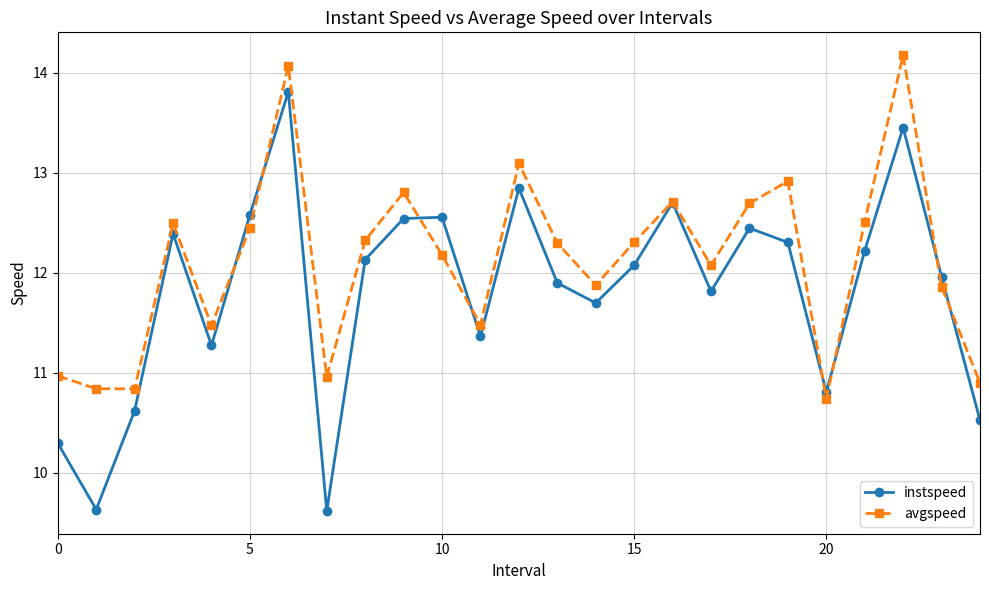

At how many categories does at least one series exceed 10?

25